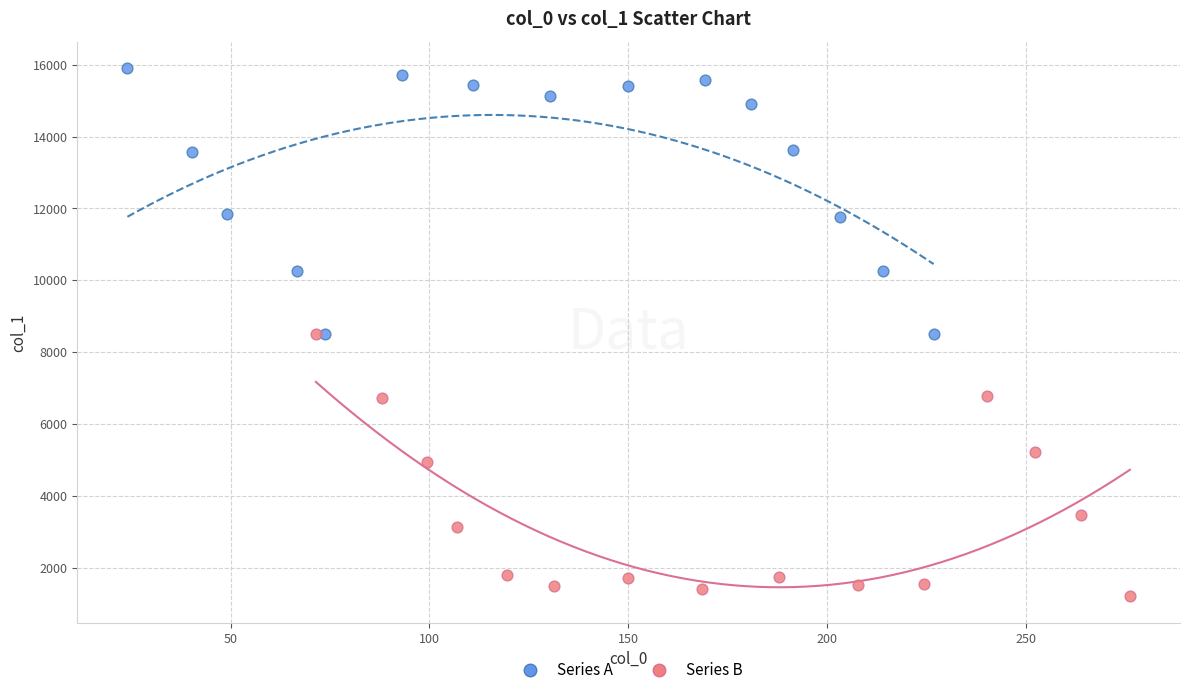

Which series reaches the maximum Y coordinate?

Series A